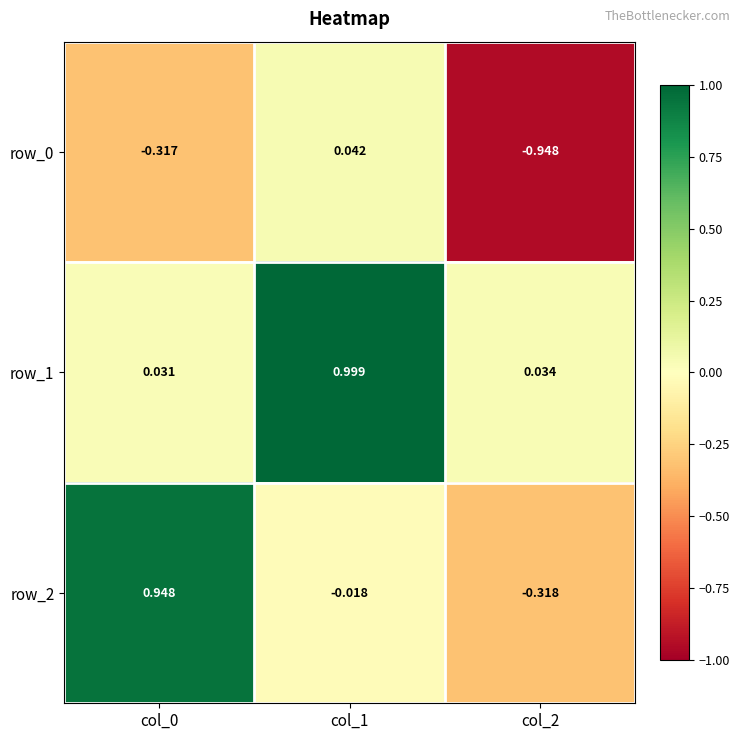

Between col_0 and col_1, which series saw the biggest shift?

row_1